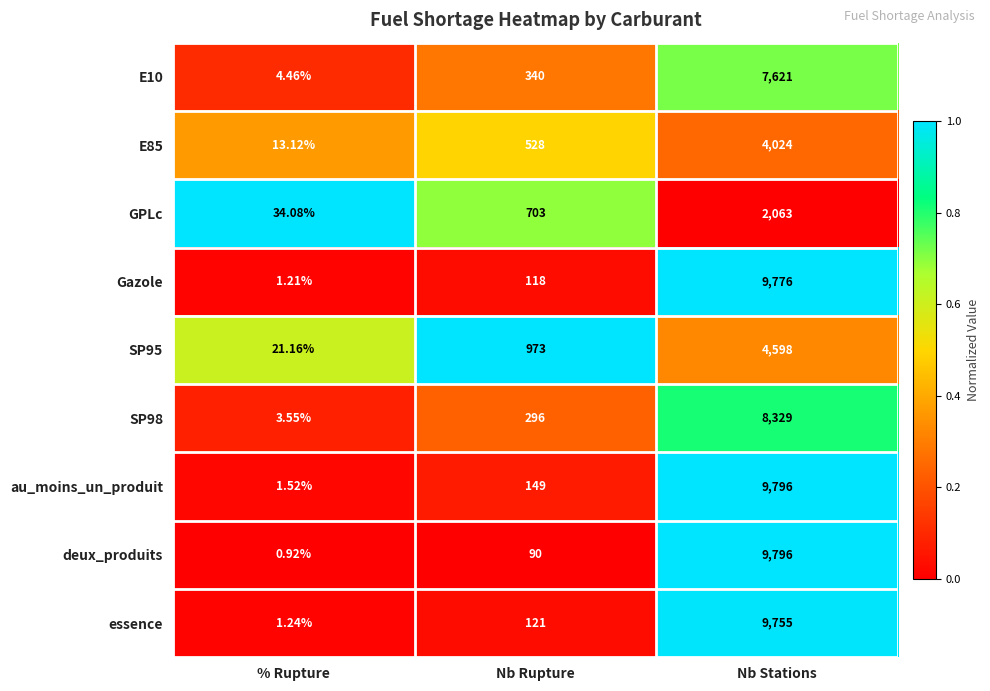

Which series has the widest spread of values?

deux_produits